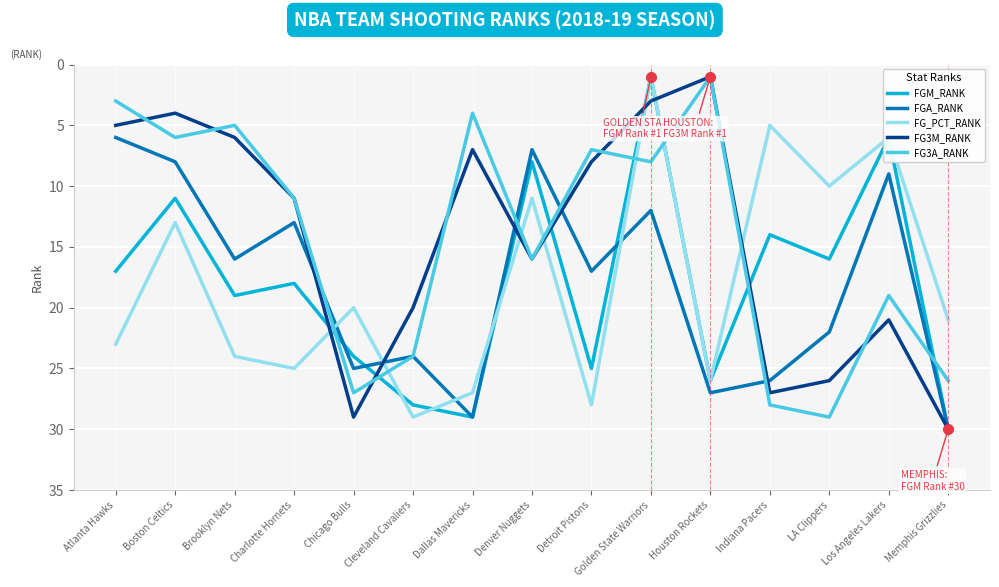

At LA Clippers, list the series in order from largest to smallest.

FG3A_RANK, FG3M_RANK, FGA_RANK, FGM_RANK, FG_PCT_RANK